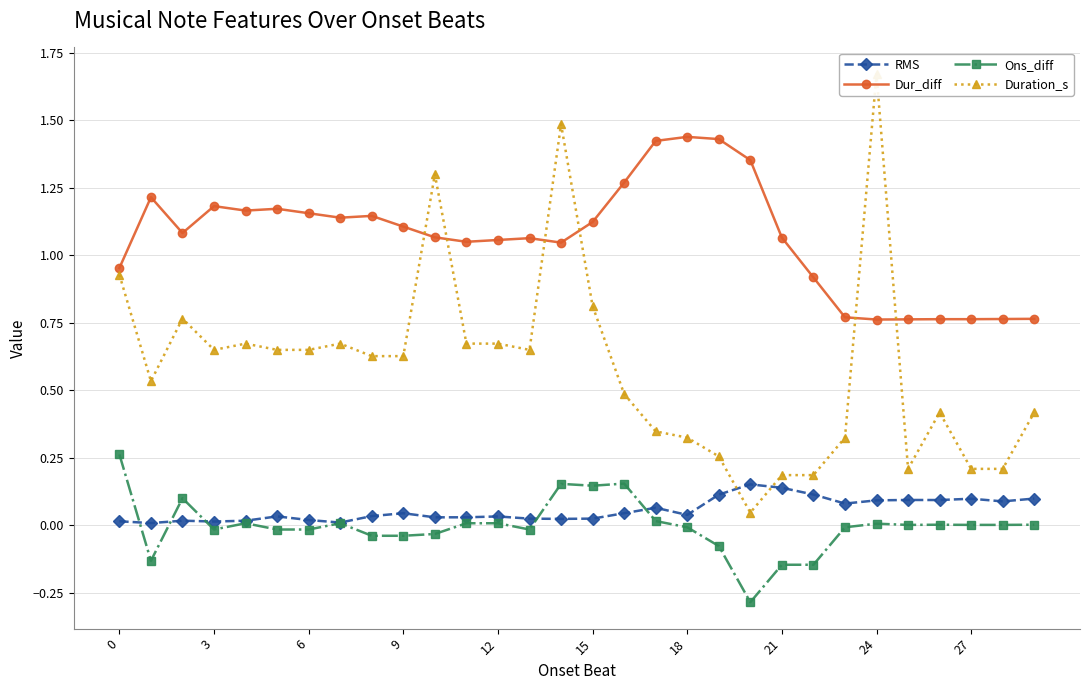

In Dur_diff, how many points are higher than both neighbors (excluding endpoints)?

6